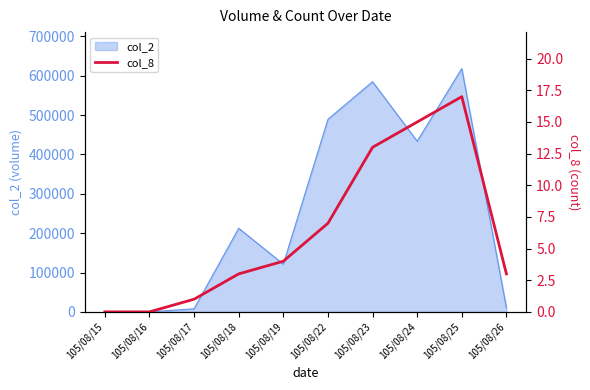

Reading right to left, extract all data points from this chart.

3	17	15	13	7	4	3	1	0	0